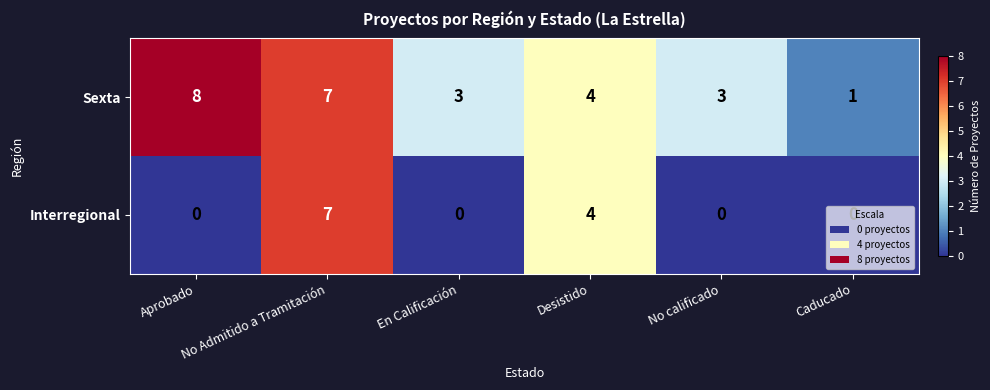

What is the difference between the maximum and second lowest values in the Sexta series?

5